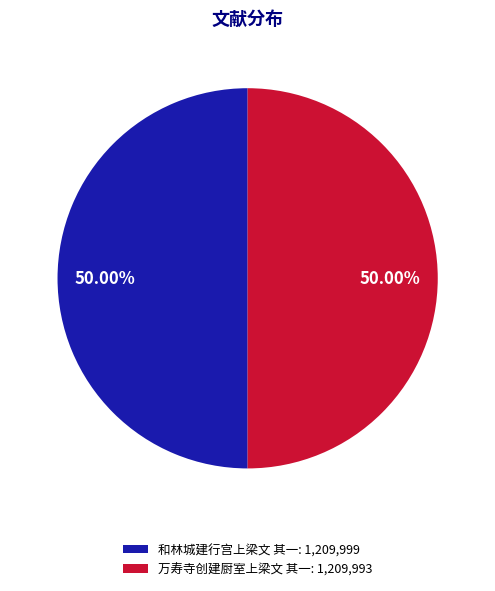

Approximately how many times larger is the value at 和林城建行宫上梁文 其一: 1,209,999 compared to 万寿寺创建厨室上梁文 其一: 1,209,993?

1.0